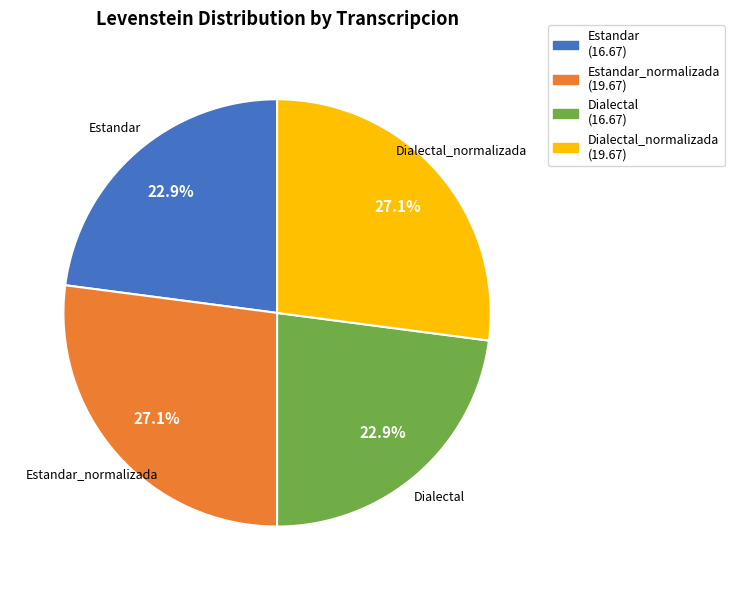

Does any single category account for the majority?

No